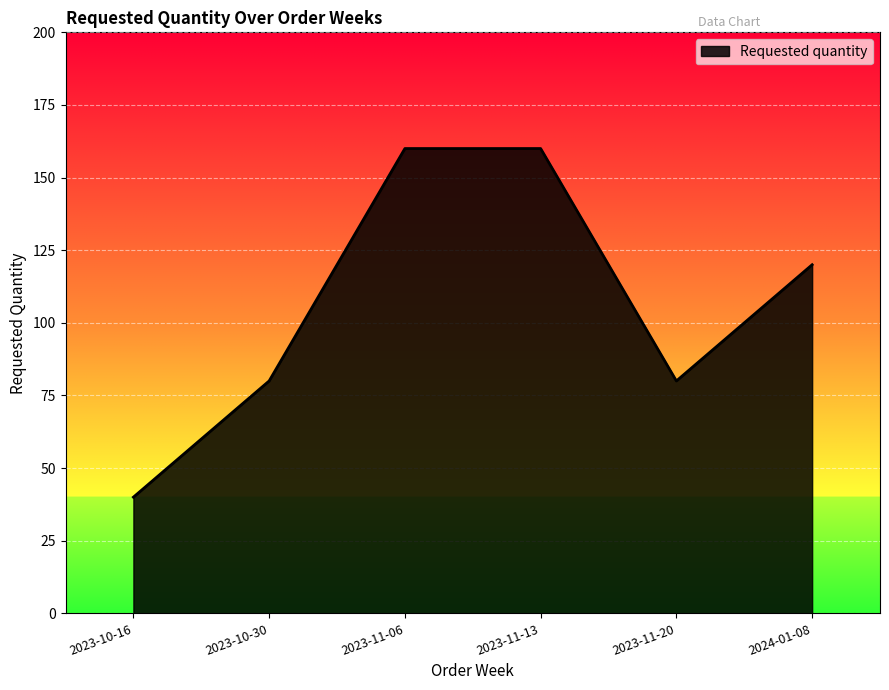

What is the sum of the values at 2023-11-13 and 2023-10-16?

200